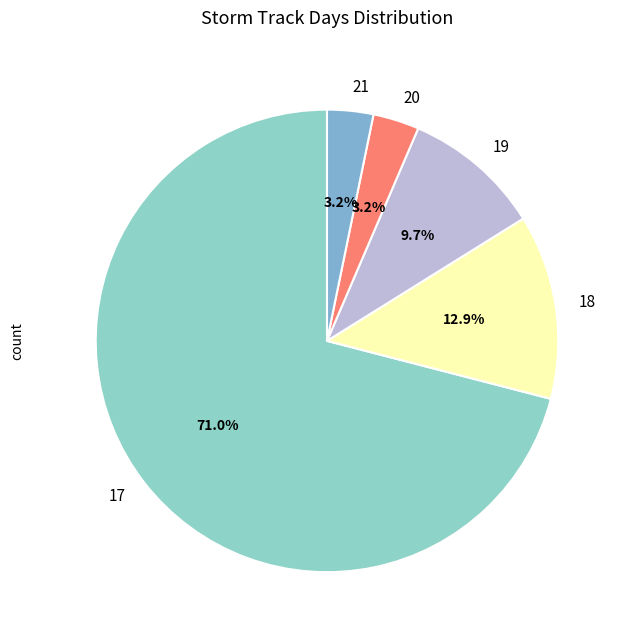

What portion of the pie excludes 21?

96.8%